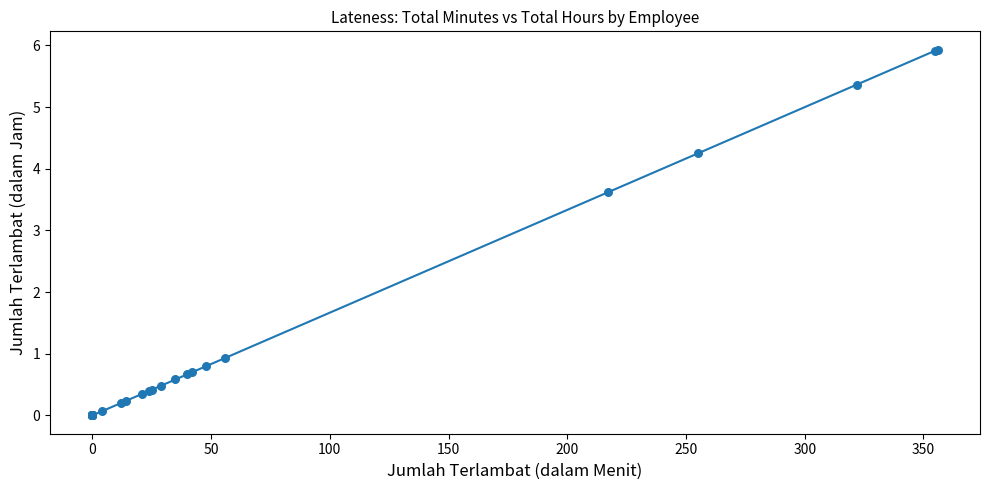

What Y value in the scatter plot is closest to 2?

0.9